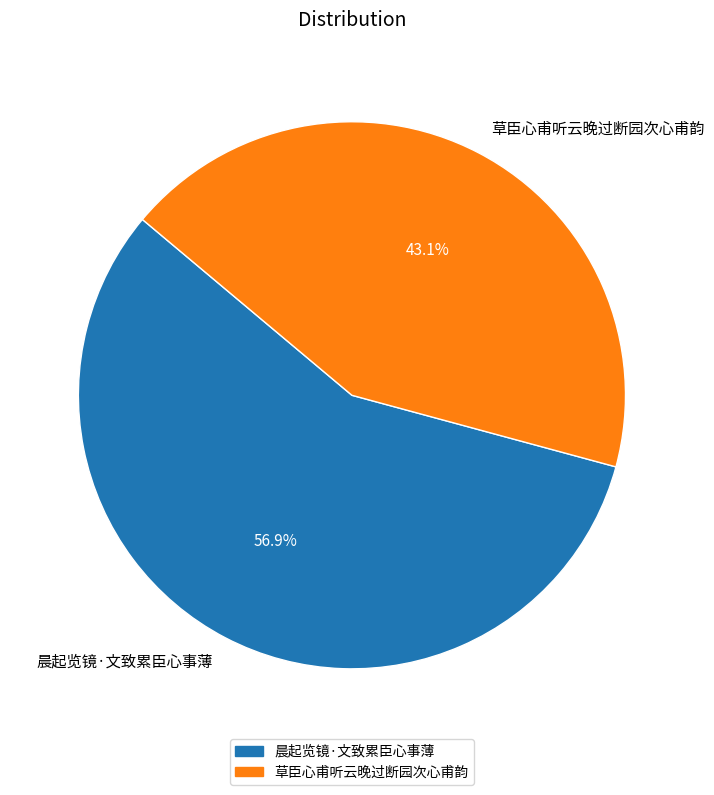

What percentage do 草臣心甫听云晚过断园次心甫韵 and 晨起览镜·文致累臣心事薄 together represent?

100.0%